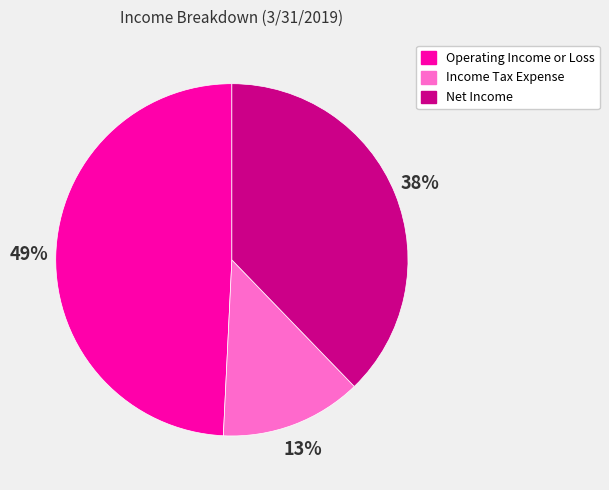

How many slices are in this pie chart?

3